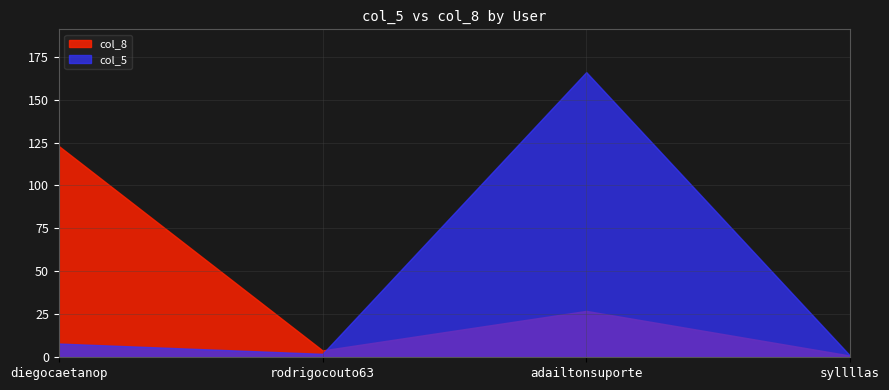

At which category is the sum across all series the highest?

adailtonsuporte